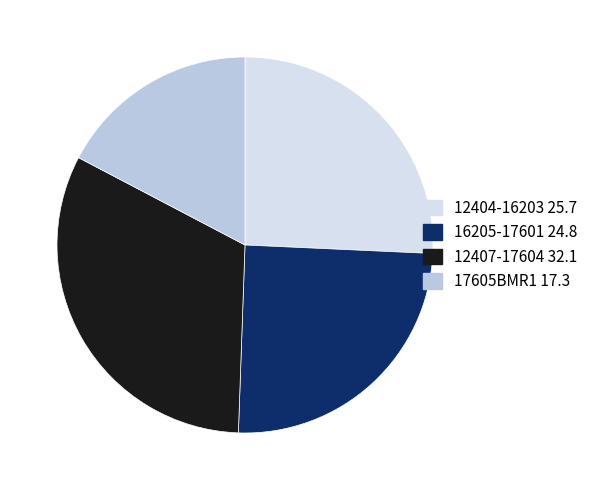

True or false: 16205-17601 24.8 accounts for 25% of the total.

True